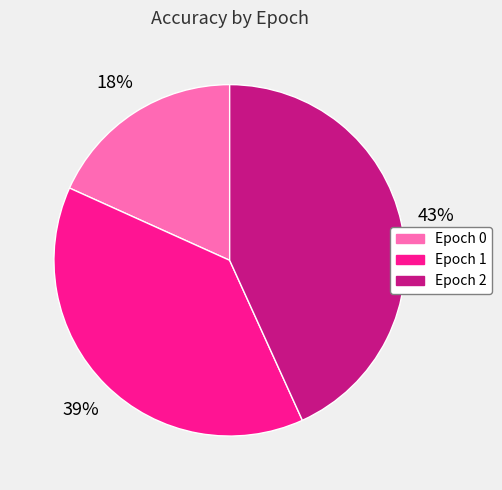

Rank the categories by value from lowest to highest.

Epoch 0, Epoch 1, Epoch 2